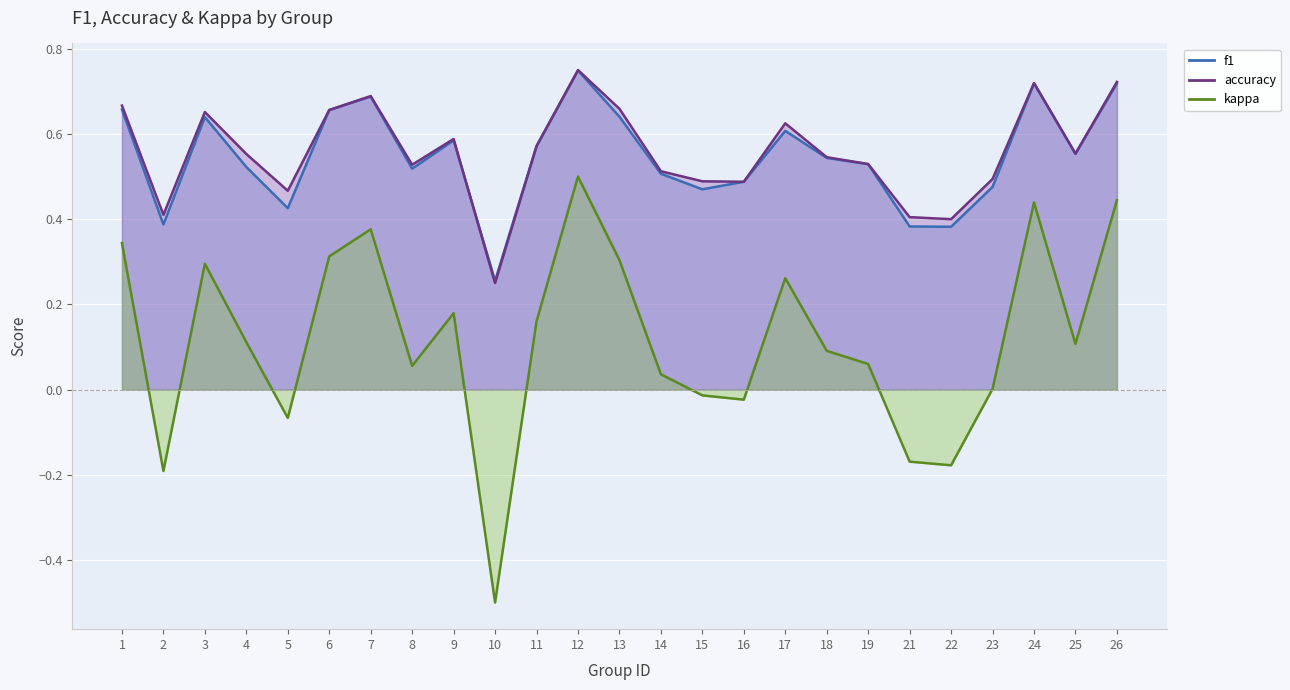

Between 3 and 6, which series saw the biggest shift?

kappa